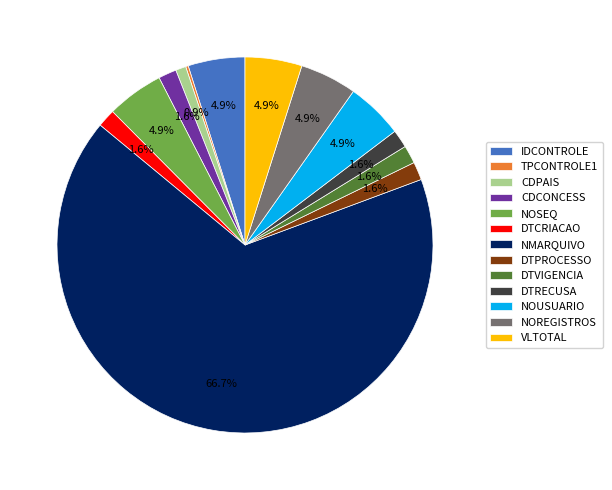

Does any single category account for the majority?

Yes